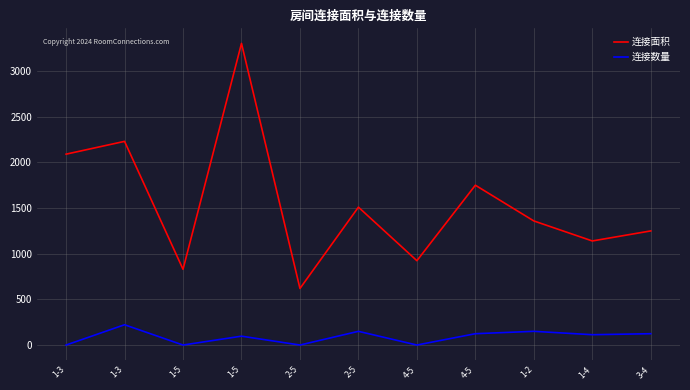

What is the total value across all series at 1-4?

1254